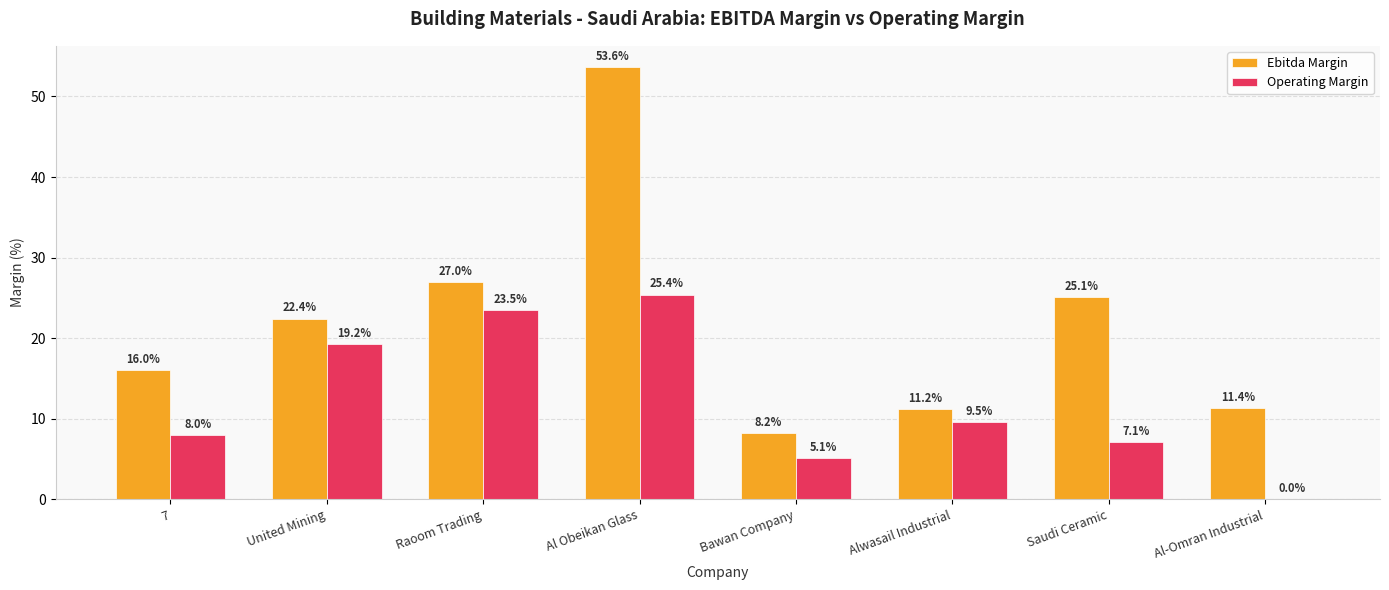

Read the Operating Margin value at United Mining.

19.2